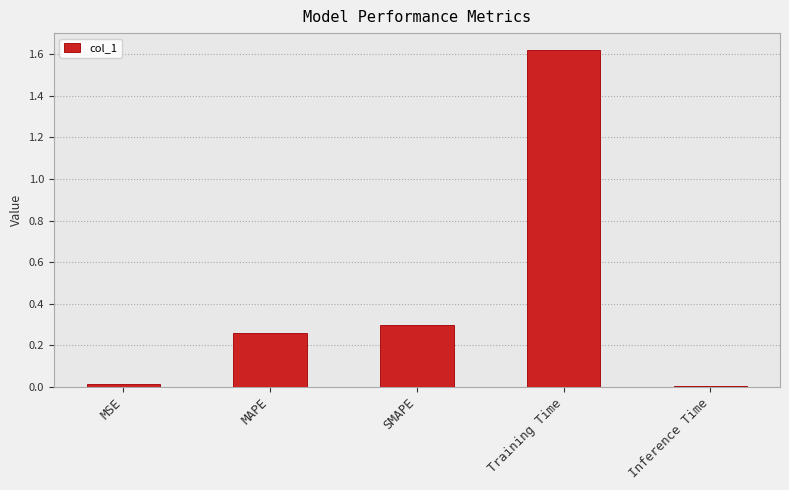

What is the sum of all values?

2.2